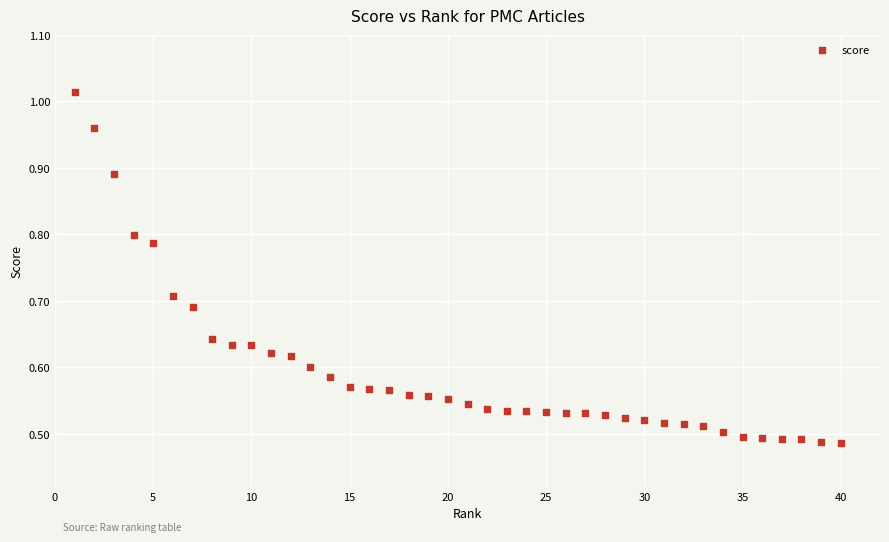

What is the range of X values (max minus min)?

39.0